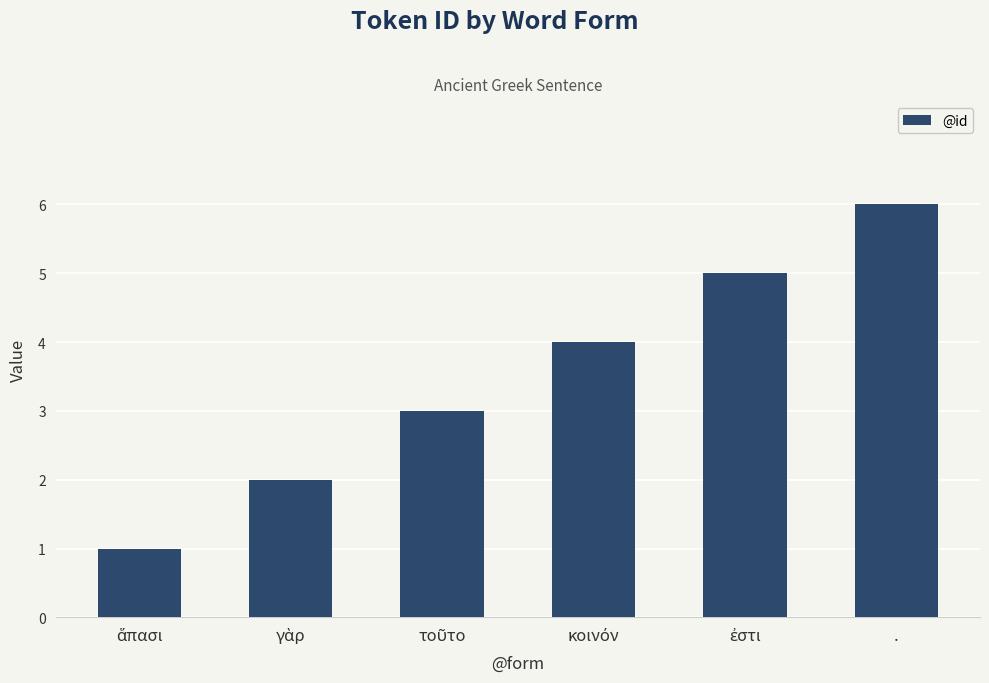

What is the label of the 1st bar from the right?

.